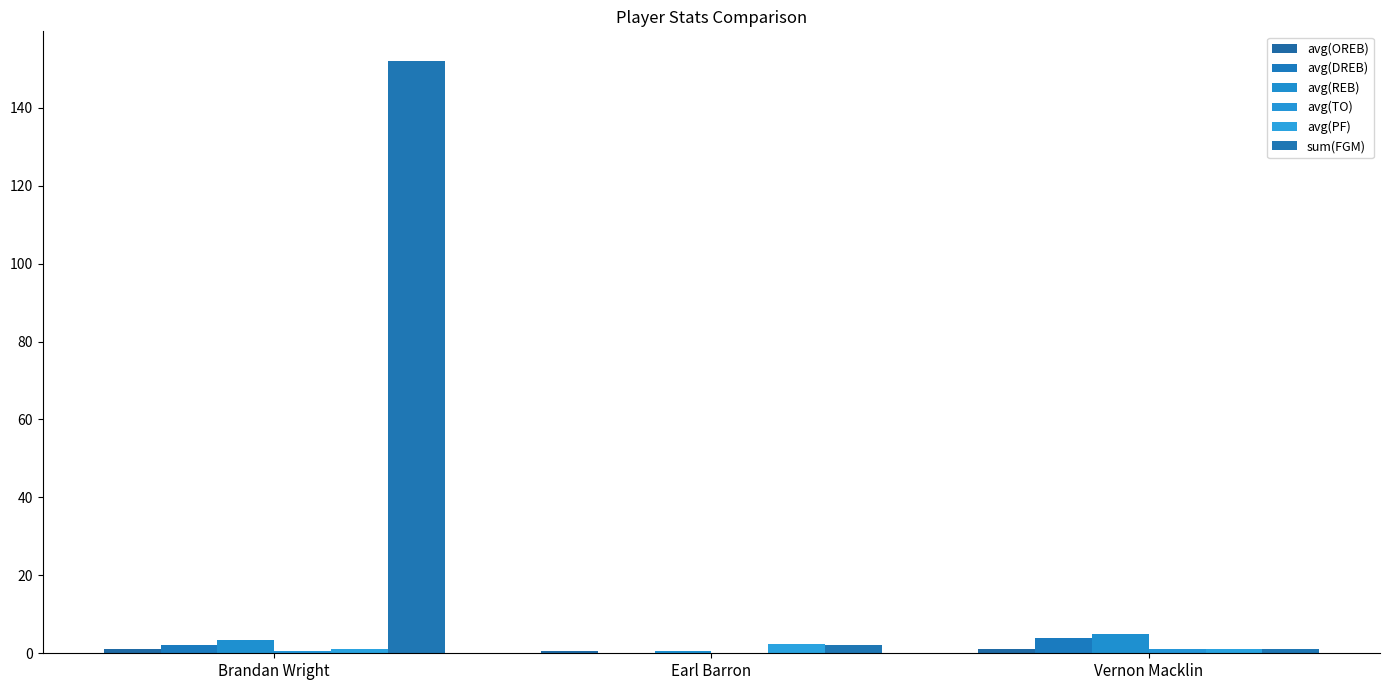

Which series has the widest spread of values?

sum(FGM)